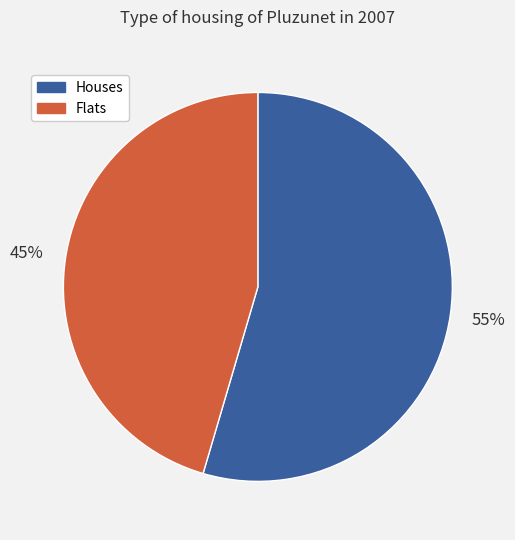

Is there a majority slice in this chart?

Yes